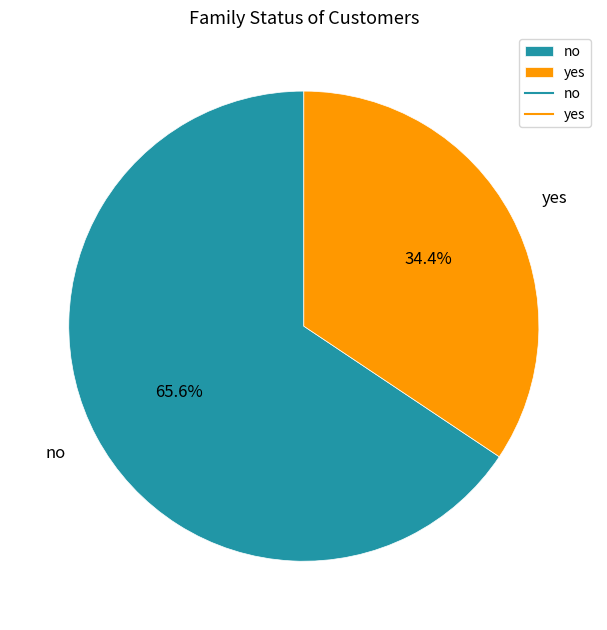

How many slices are in this pie chart?

2